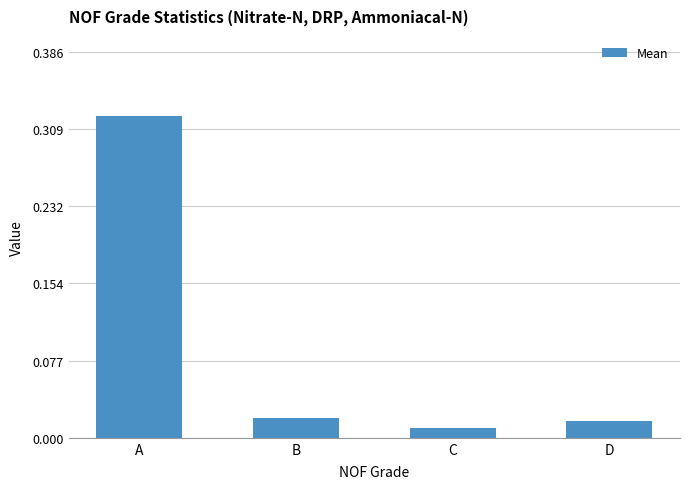

What is the change in value from A to C?

-0.3